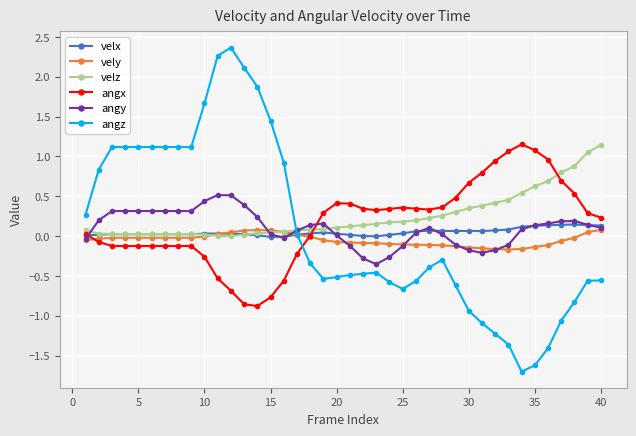

At how many categories does at least one series exceed 1?

18